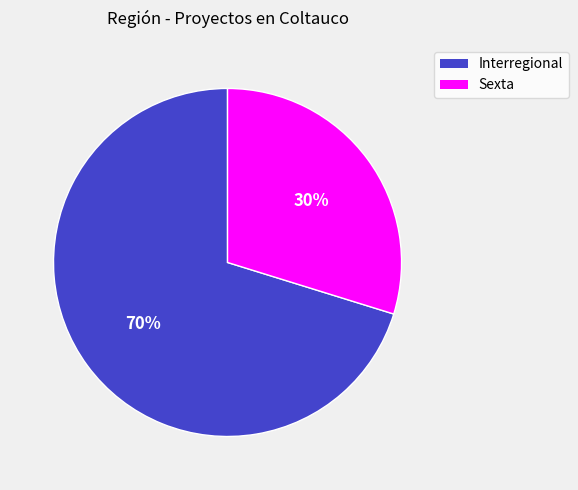

Which has a higher value, Interregional or Sexta?

Interregional